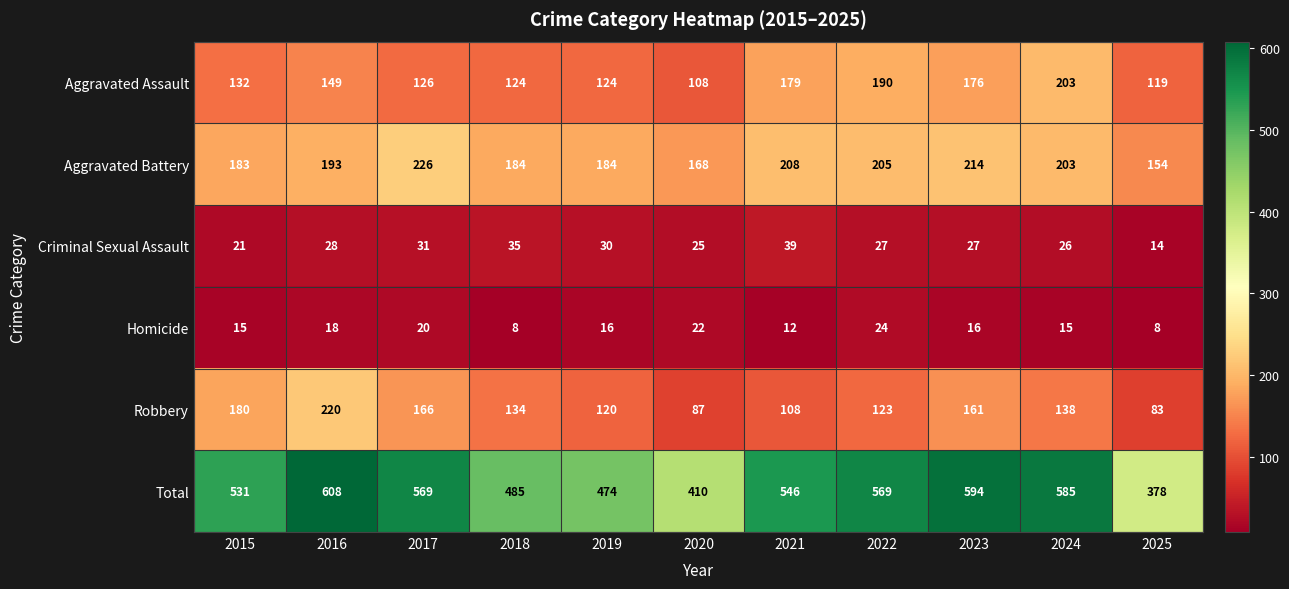

What is the difference between the second highest and minimum values in the Homicide series?

14